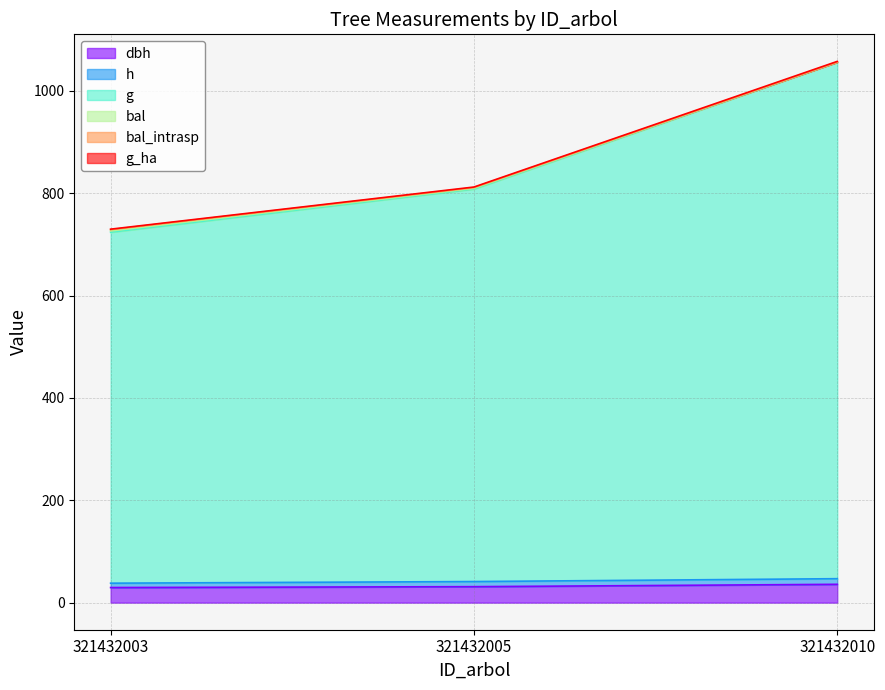

List the labels in order of bal value, largest first.

321432010, 321432005, 321432003